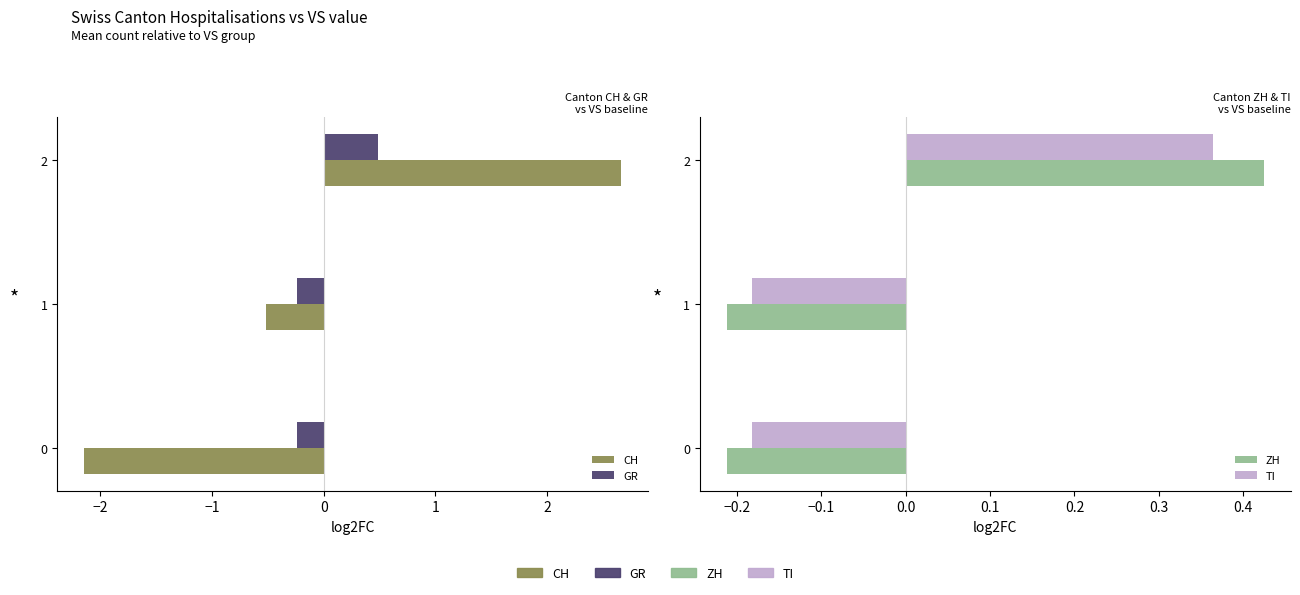

What is the greatest value displayed?

2.7